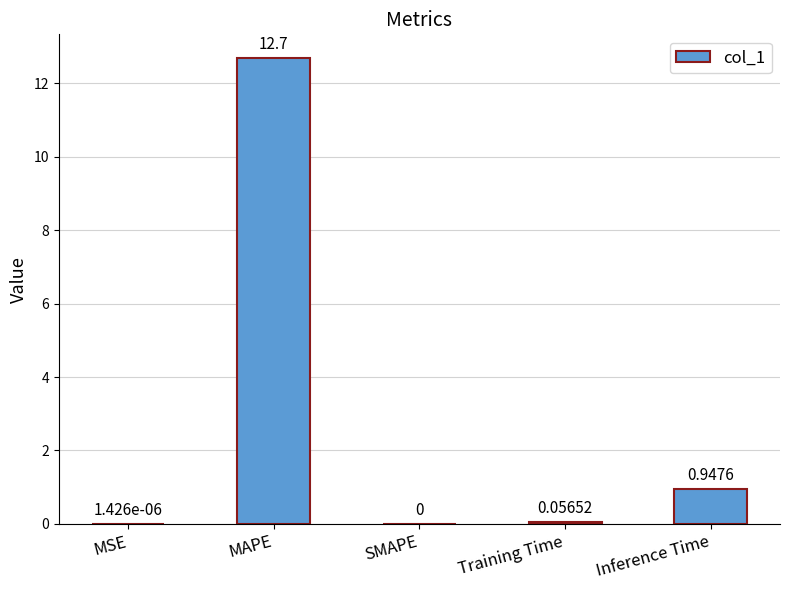

Which has a higher value, Training Time or MAPE?

MAPE